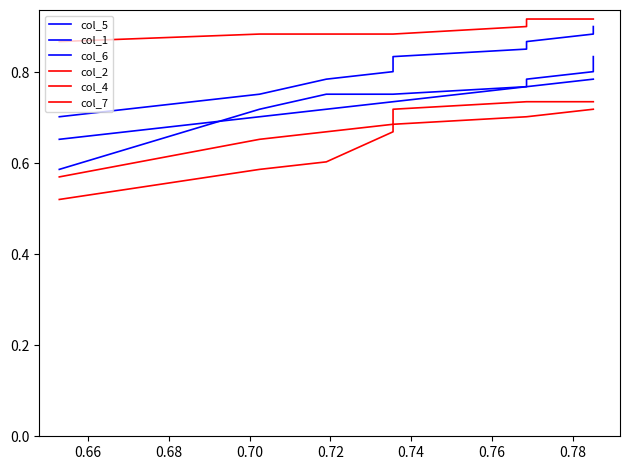

Between 0.70 and 0.76, which series saw the biggest shift?

col_5